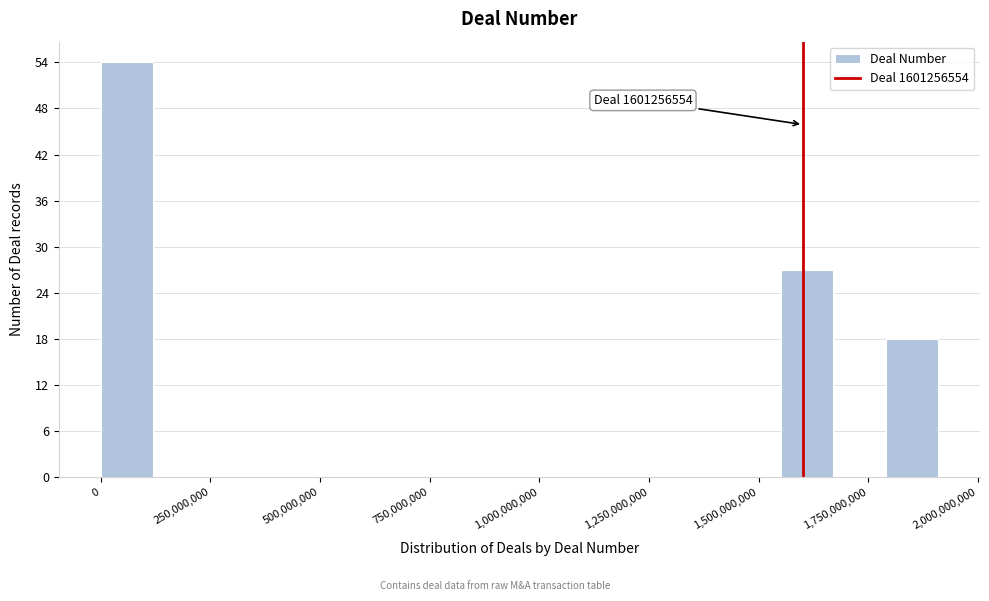

Read against the x-axis, roughly where is the centre of the tallest bar?

50000000